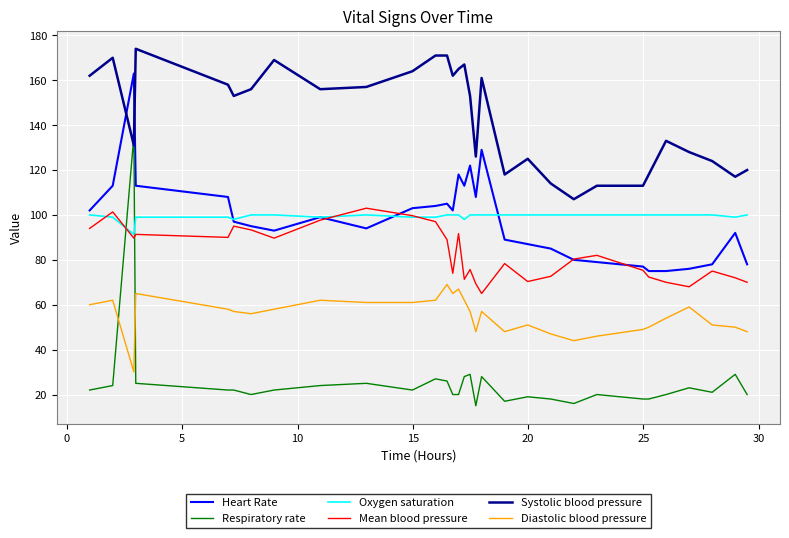

What is the average value of the Diastolic blood pressure series?

55.3